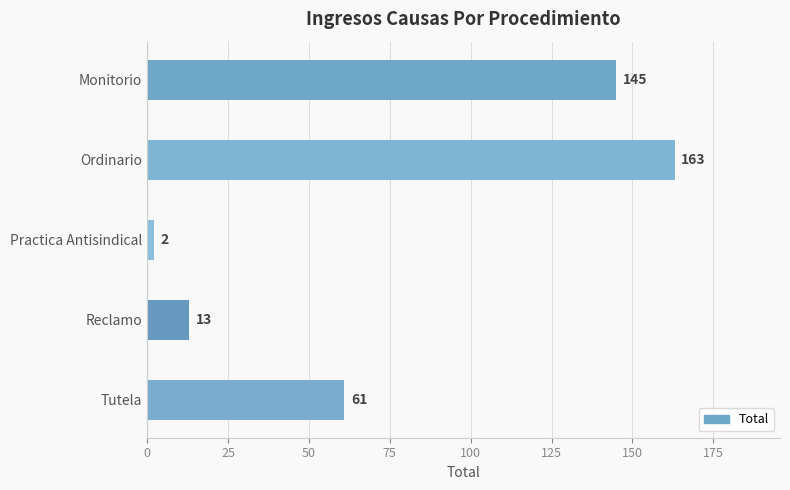

True or false: the data shows 61 at Tutela.

True